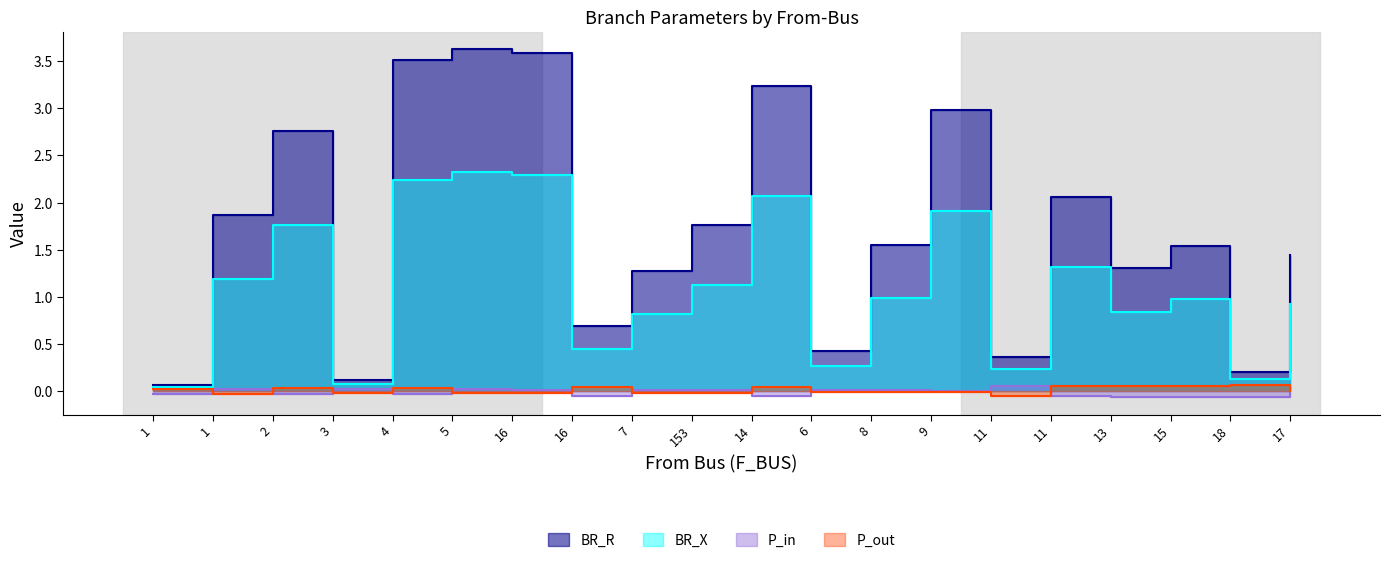

The P_out series shows 0.0 at 17. True or false?

True